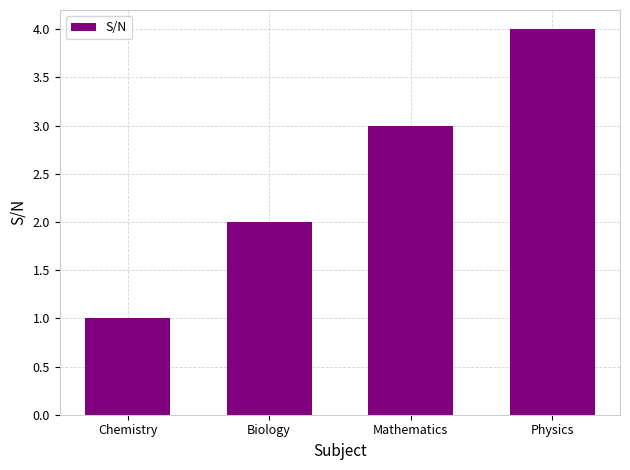

Which label corresponds to the smallest value in the chart?

Chemistry